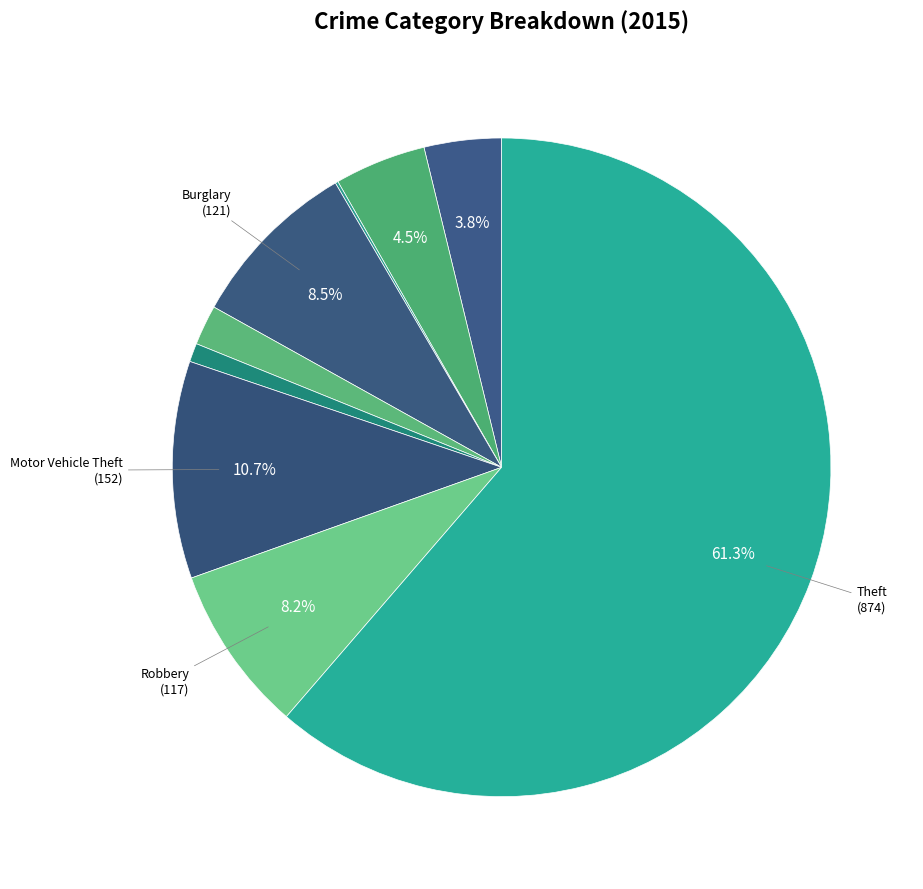

To the nearest percent, what is the difference between the largest and smallest slice percentages?

61%